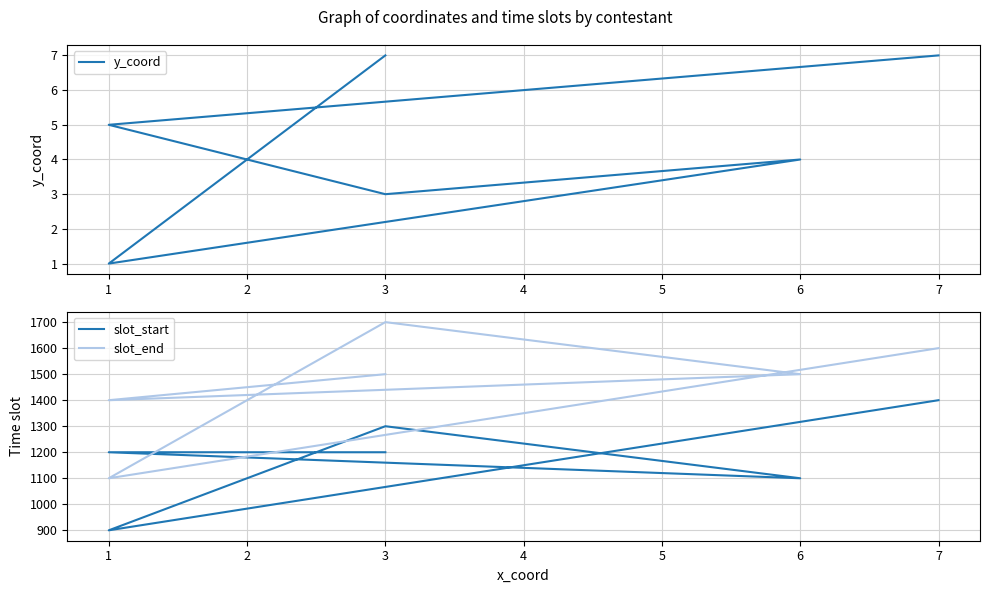

How many slot_start values are between 1100 and 1300?

4